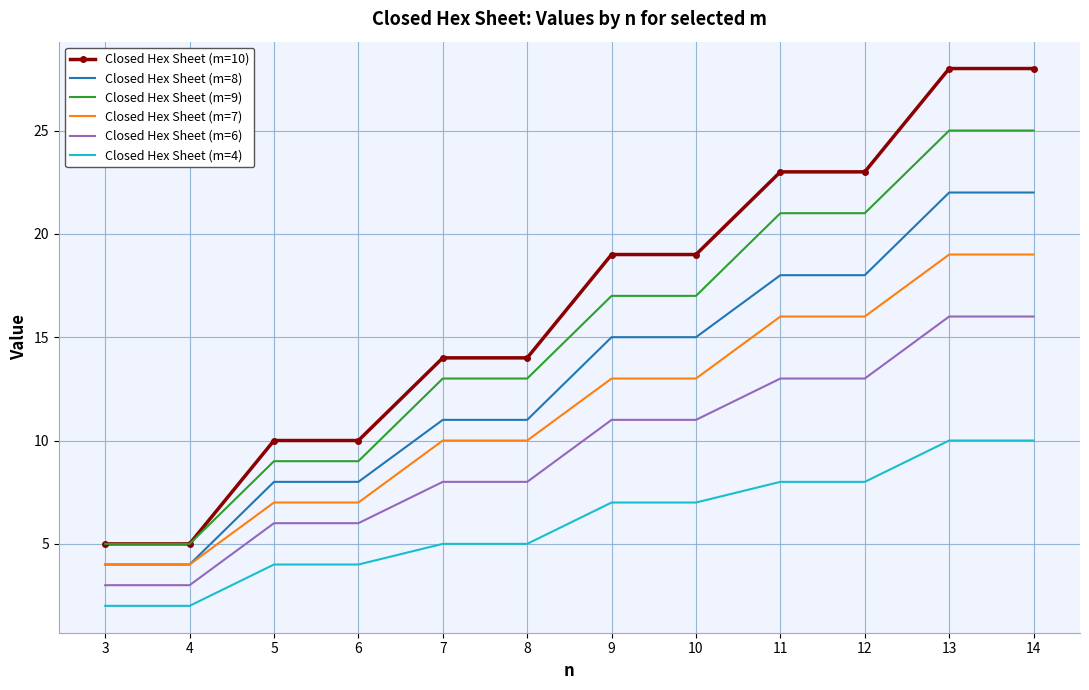

Is it true that Closed Hex Sheet (m=6) equals 16 at 13?

True